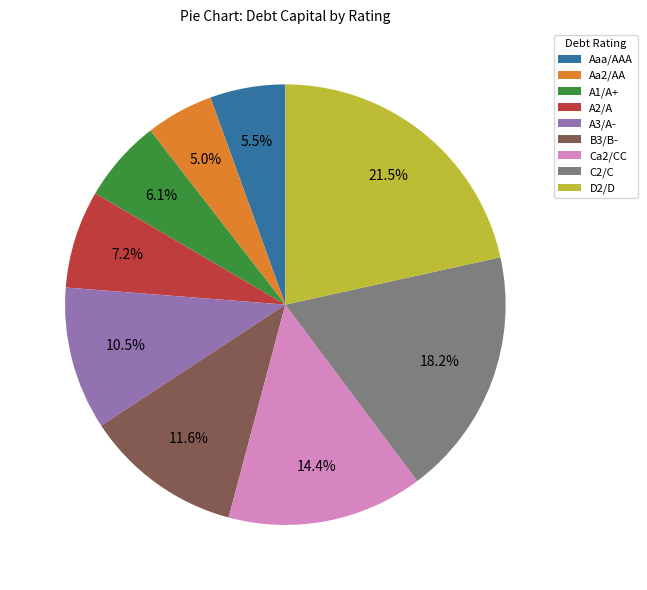

What is the total percentage of A1/A+ and Aaa/AAA?

11.6%